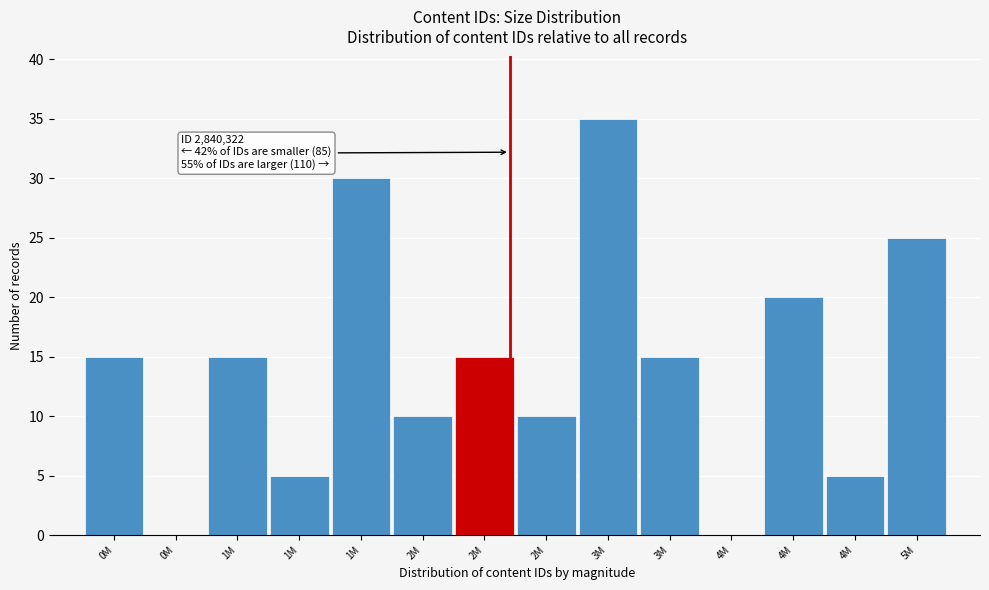

Count the number of categories in the chart.

14